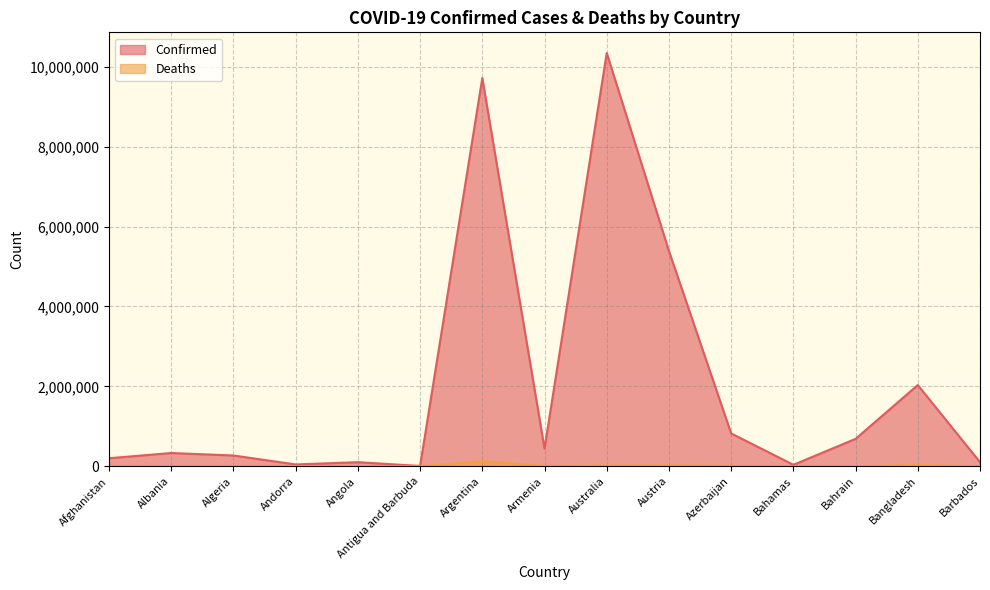

Does the chart have visible grid lines?

Yes